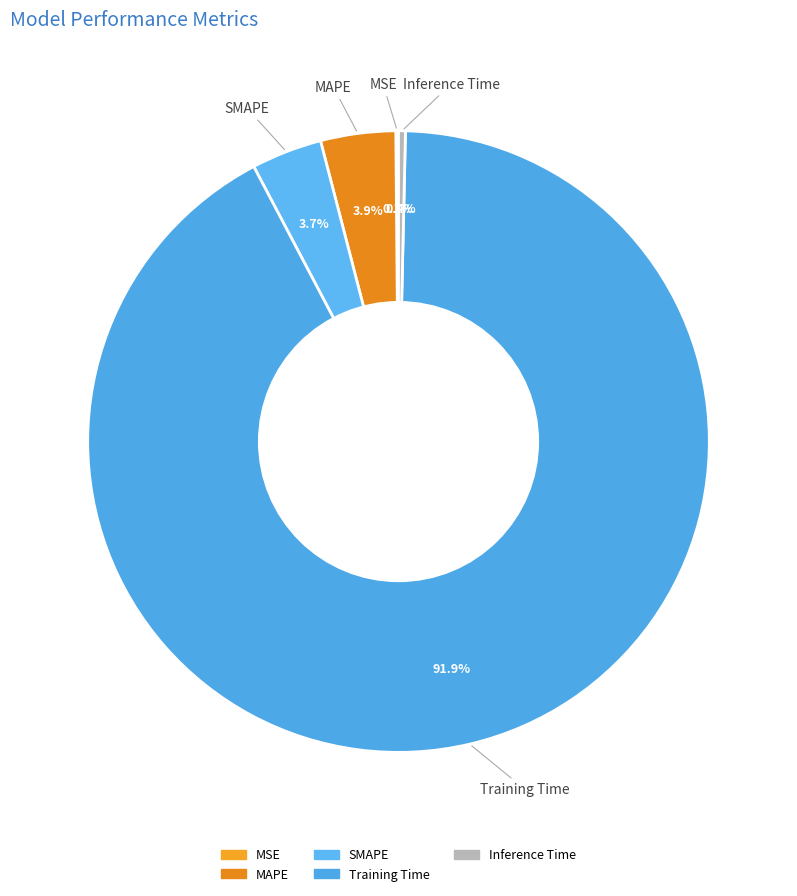

What is the total percentage of Training Time and Inference Time?

92.3%